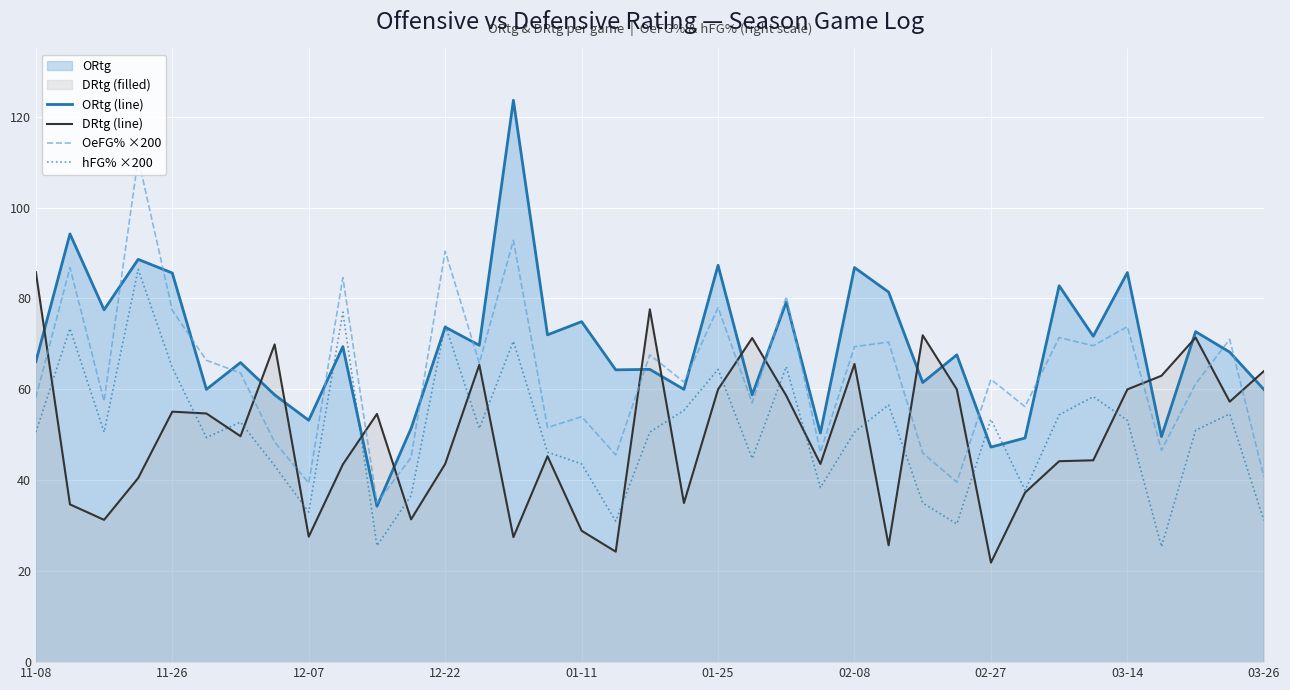

List the labels in order of DRtg (line) value, smallest first.

28, 17, 25, 14, 03-14, 16, 12-07, 11, 11-26, 19, 29, 12-22, 03-26, 12, 23, 30, 31, 15, 02-08, 10, 01-25, 01-11, 35, 22, 20, 27, 32, 33, 36, 13, 24, 02-27, 21, 34, 26, 18, 11-08